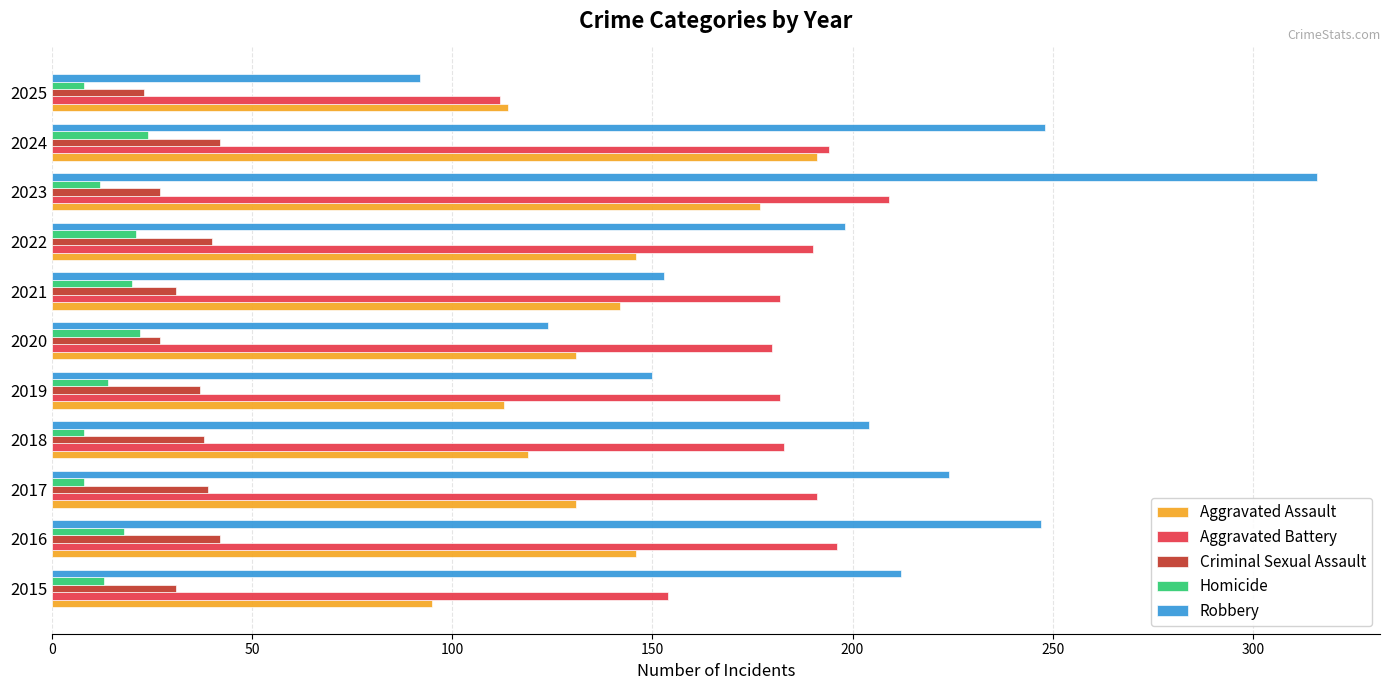

List the series in order of their peak value, highest first.

Robbery, Aggravated Battery, Aggravated Assault, Criminal Sexual Assault, Homicide